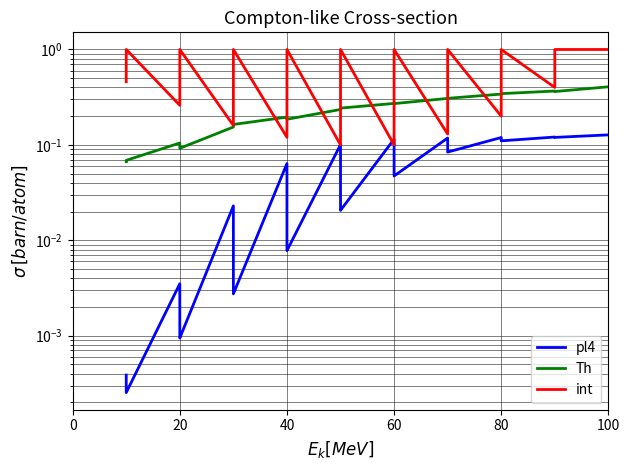

What is the difference between the second highest and second lowest values in the Th series?

0.3